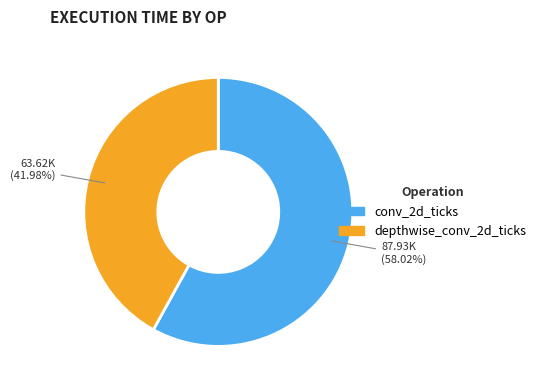

Count the number of slices in the pie.

2